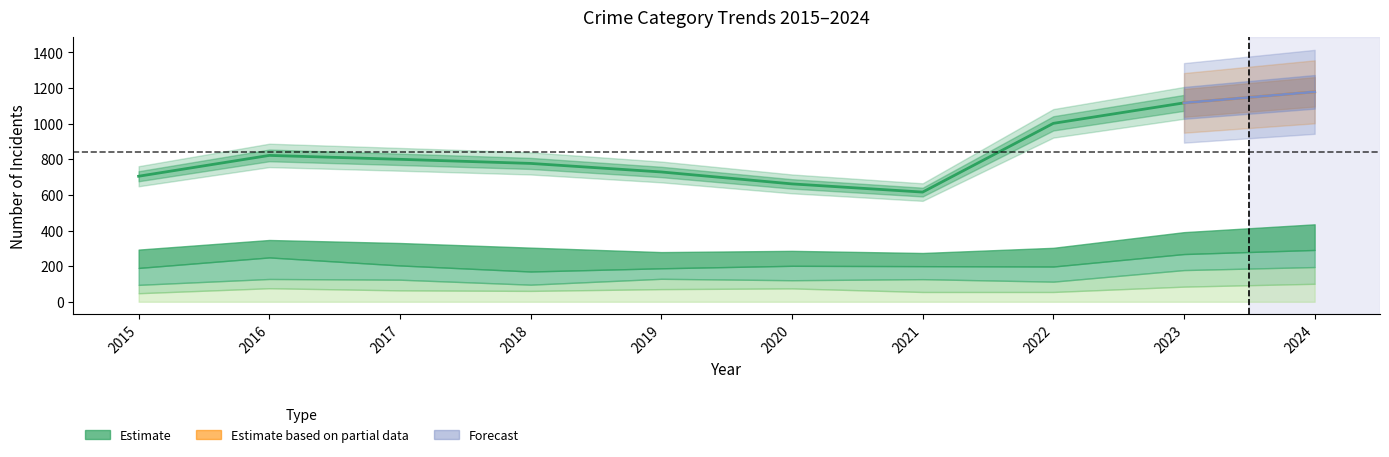

What is the value of the Motor Vehicle Theft point at the 9th from the left?

318